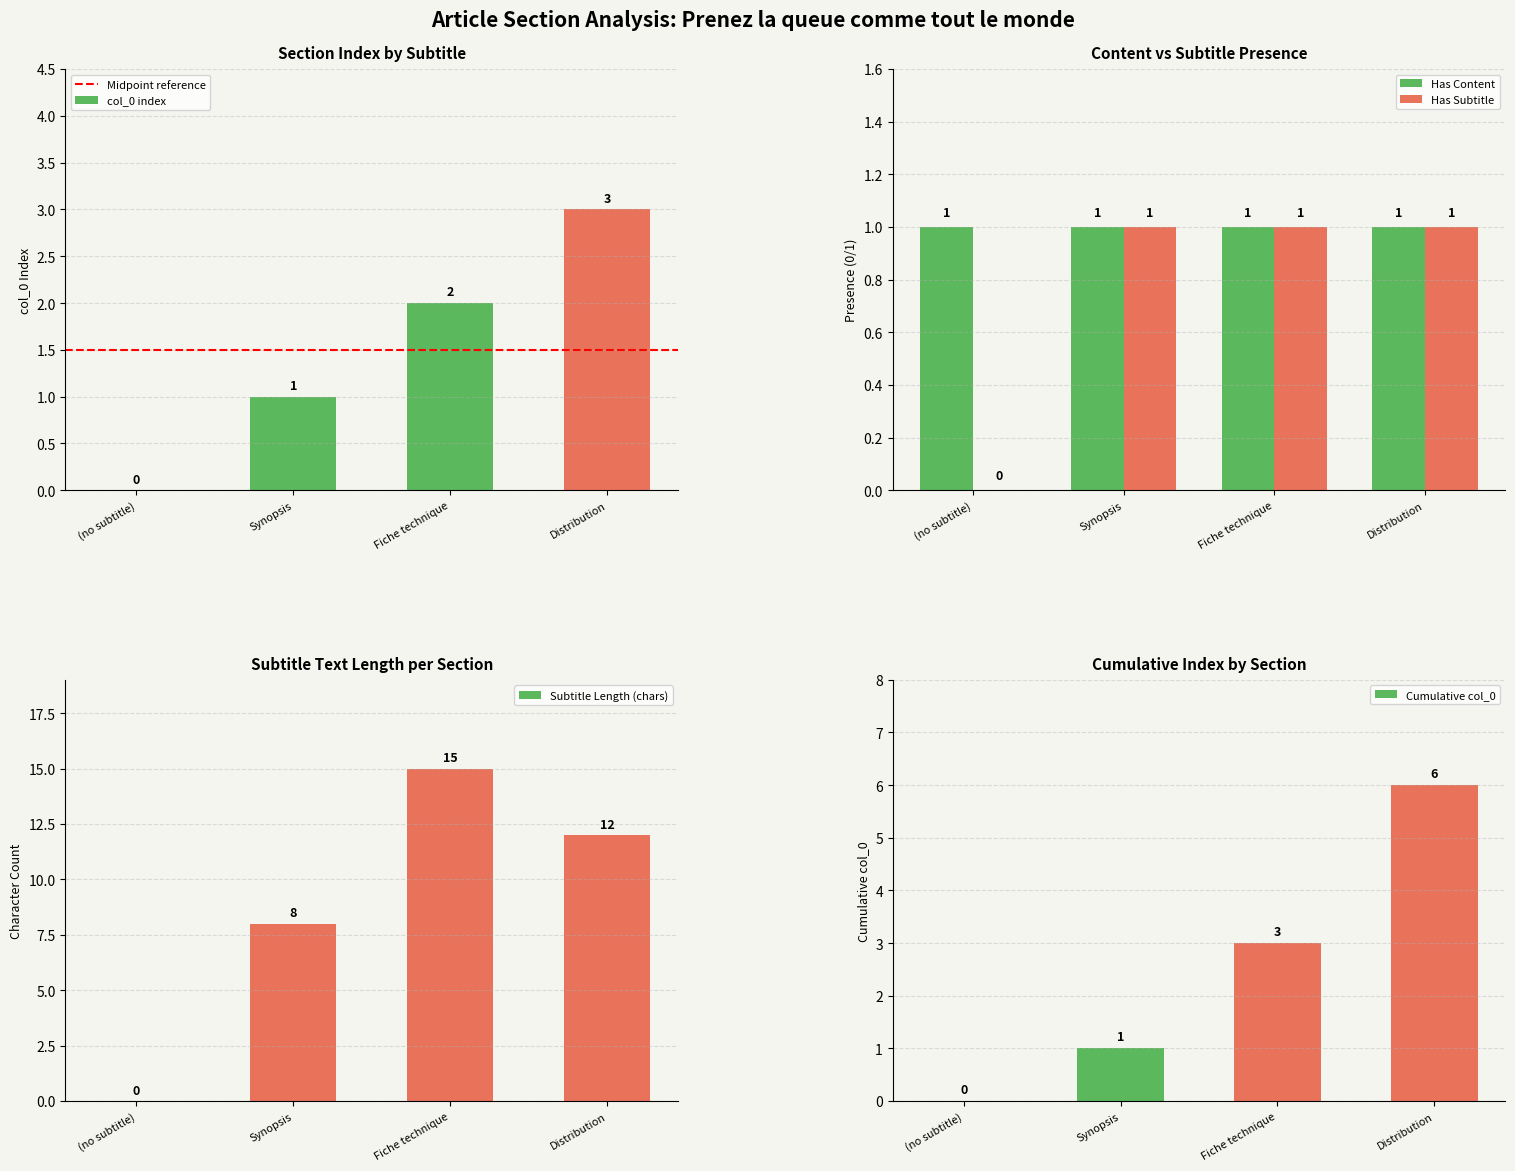

What is the maximum value for col_0 index?

3